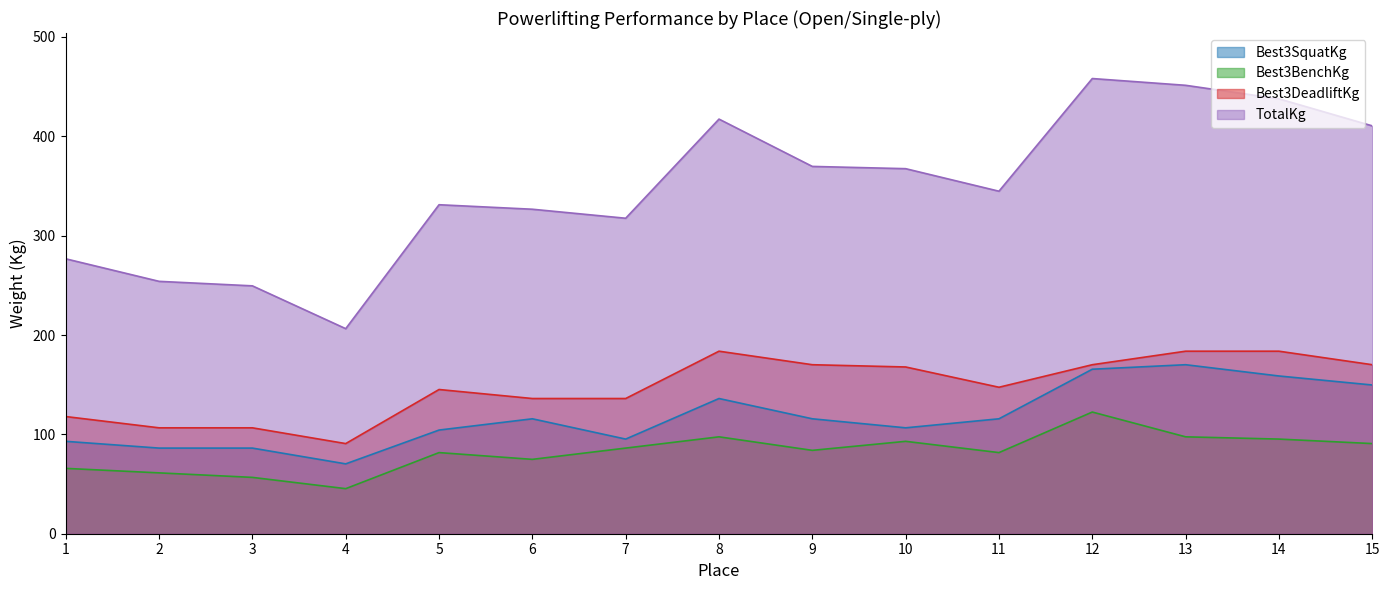

What is the difference between the maximum and second lowest values in the TotalKg series?

208.7